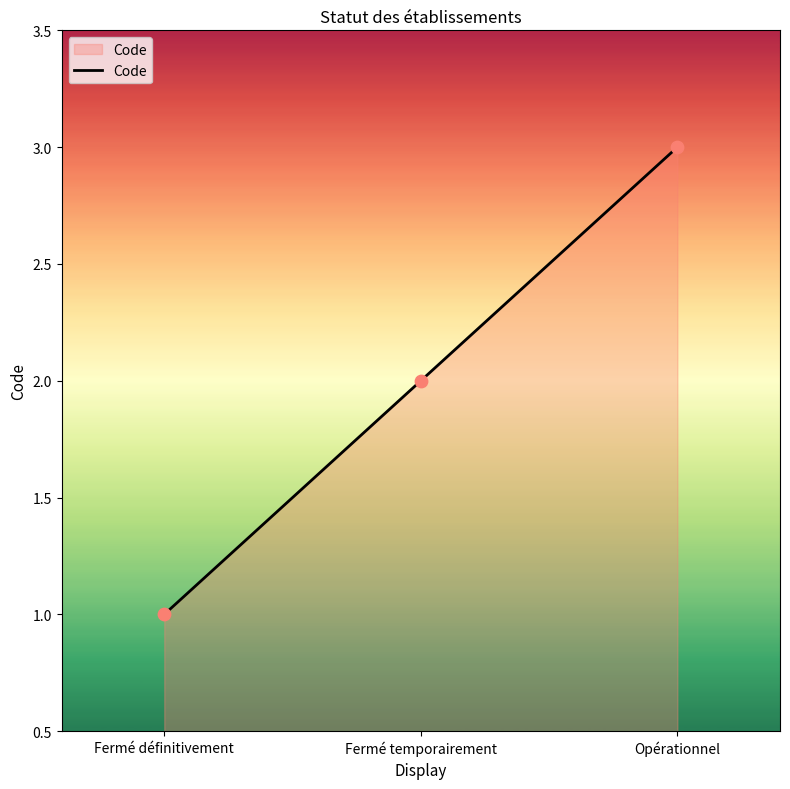

What is the ratio of the value at Fermé définitivement to the value at Fermé temporairement?

0.5